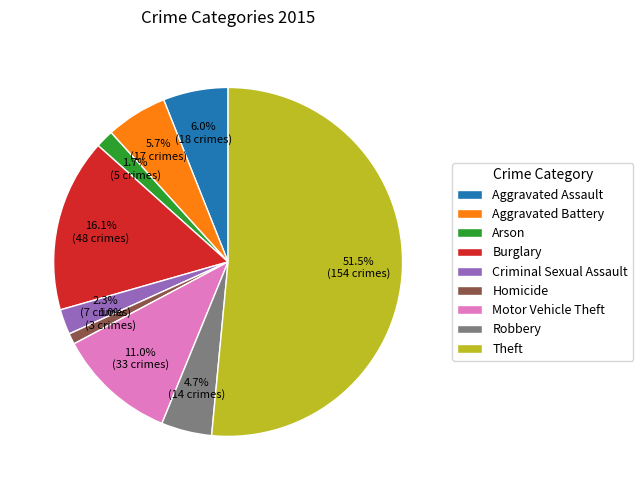

Does Aggravated Battery represent more than half of the total?

No